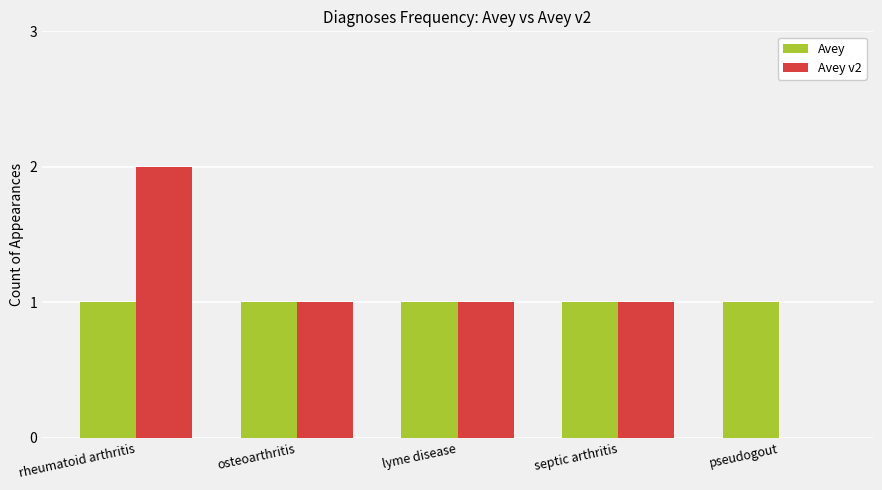

Does the chart contain stacked bars?

No